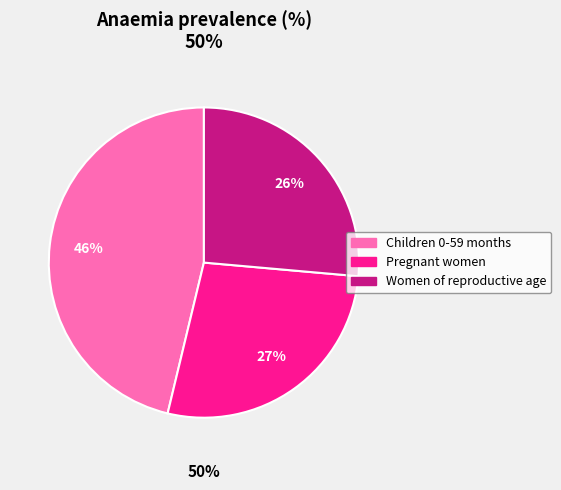

How many slices are in this pie chart?

3